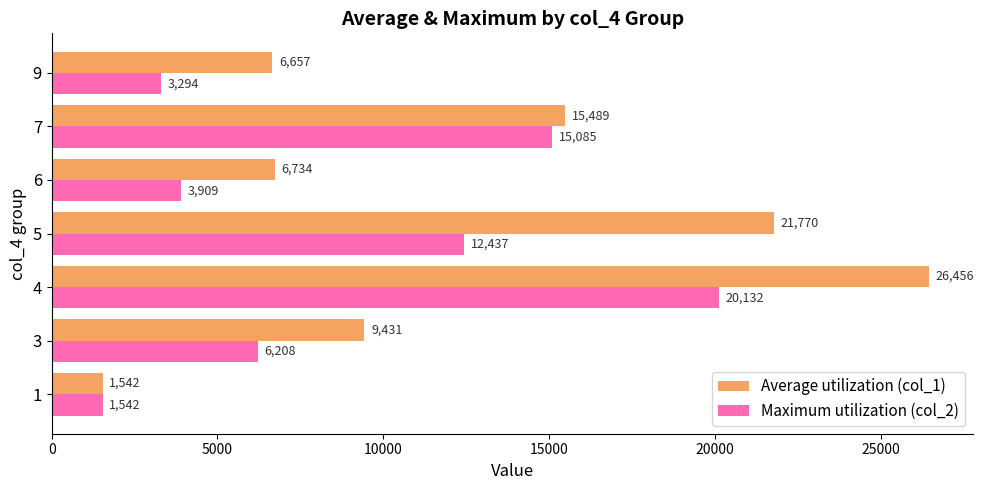

List the series in order of their overall mean, highest first.

Average utilization (col_1), Maximum utilization (col_2)